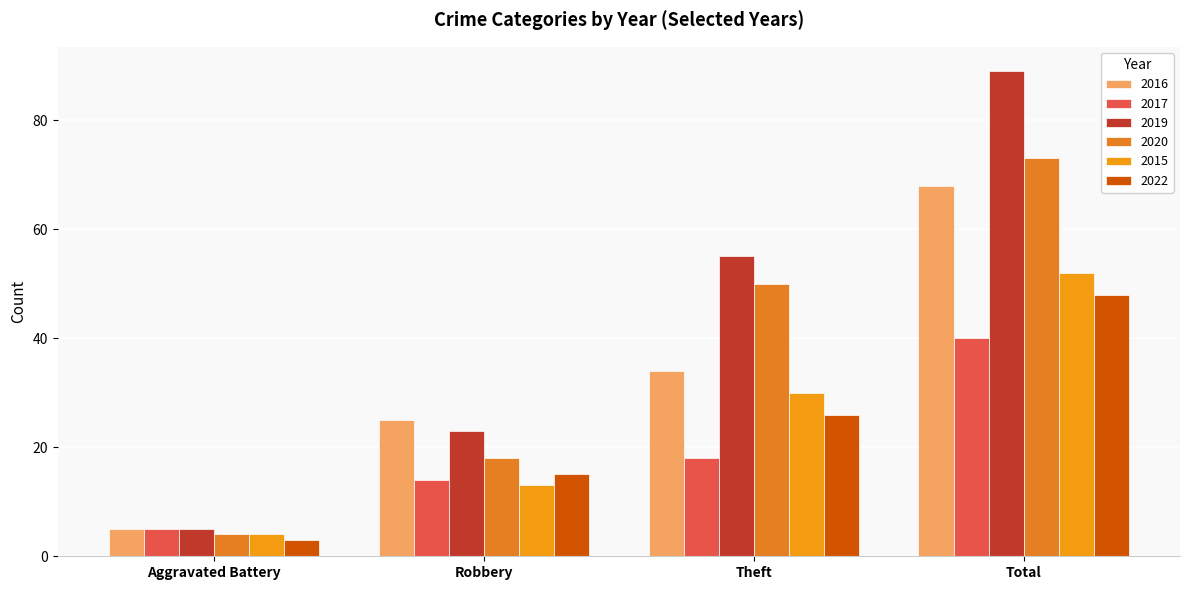

What is the greatest value displayed?

89